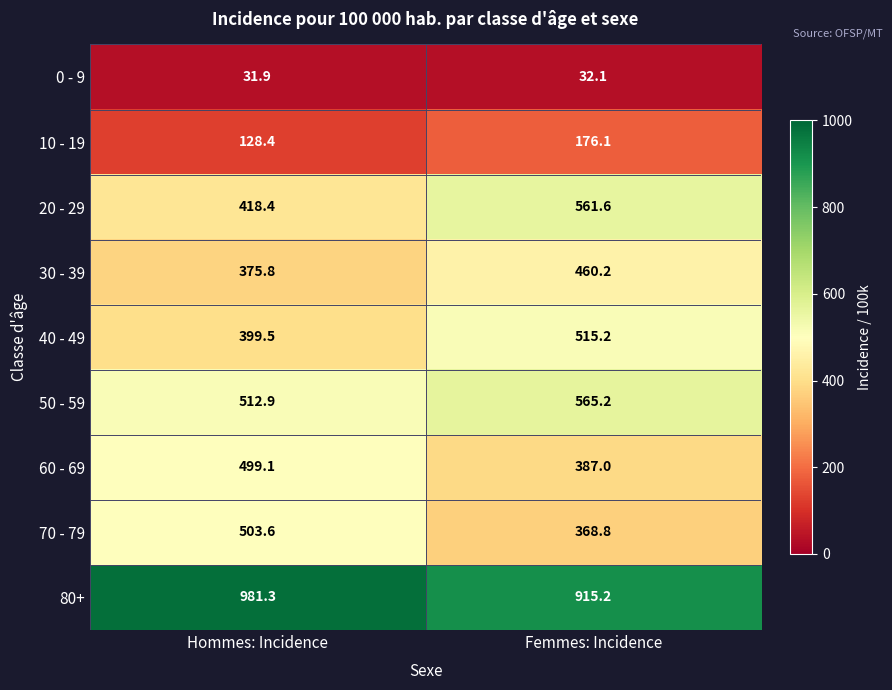

What is the minimum value shown in the chart?

31.9